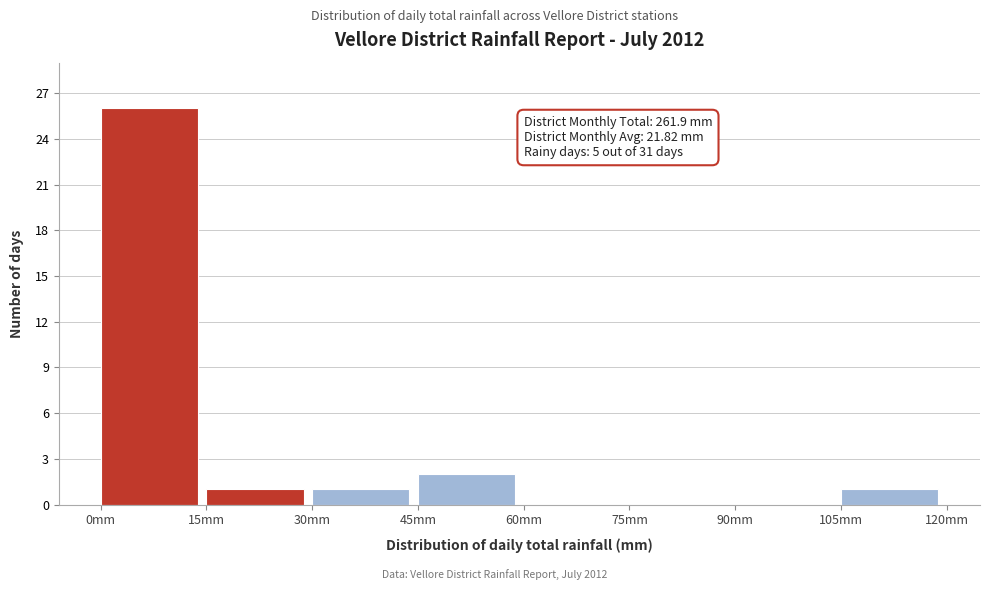

Over which range of the x-axis is the bar tallest?

0 to 15